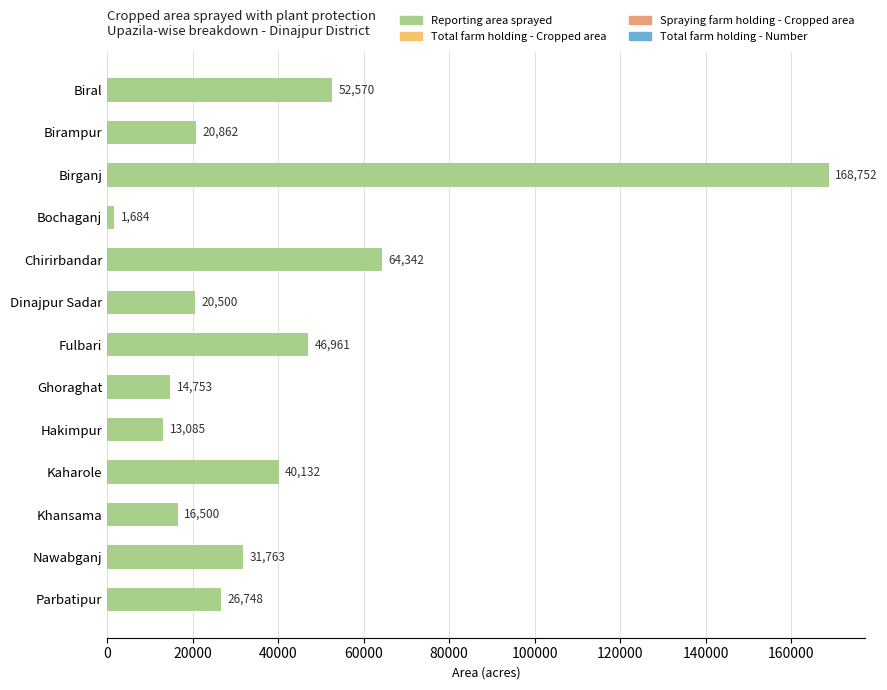

What is the maximum value shown in the chart?

168752